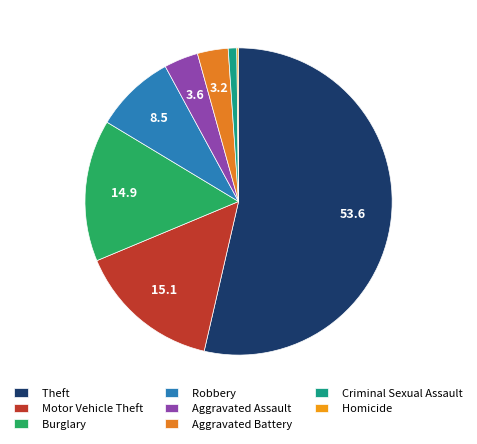

Which category accounts for the majority?

Theft